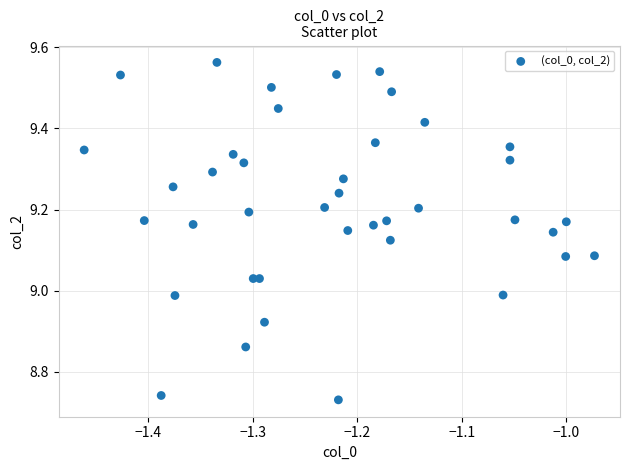

What is the range of Y values (max minus min)?

0.8